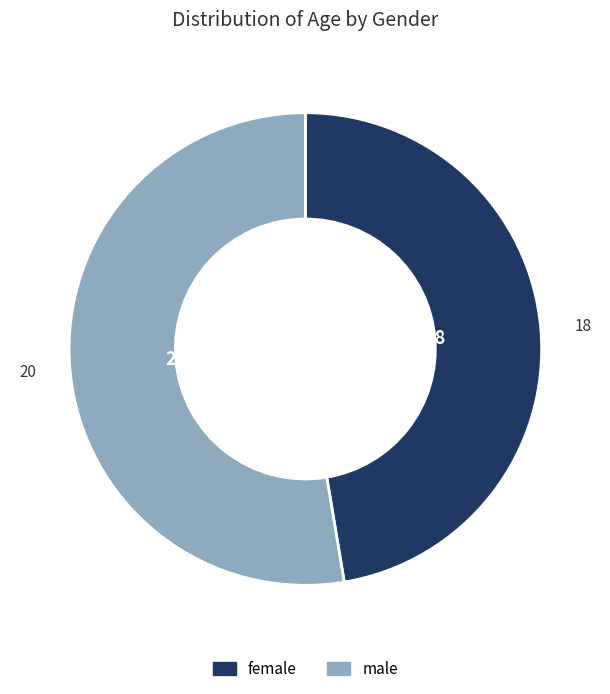

Approximately how many times larger is the value at male compared to female?

1.1